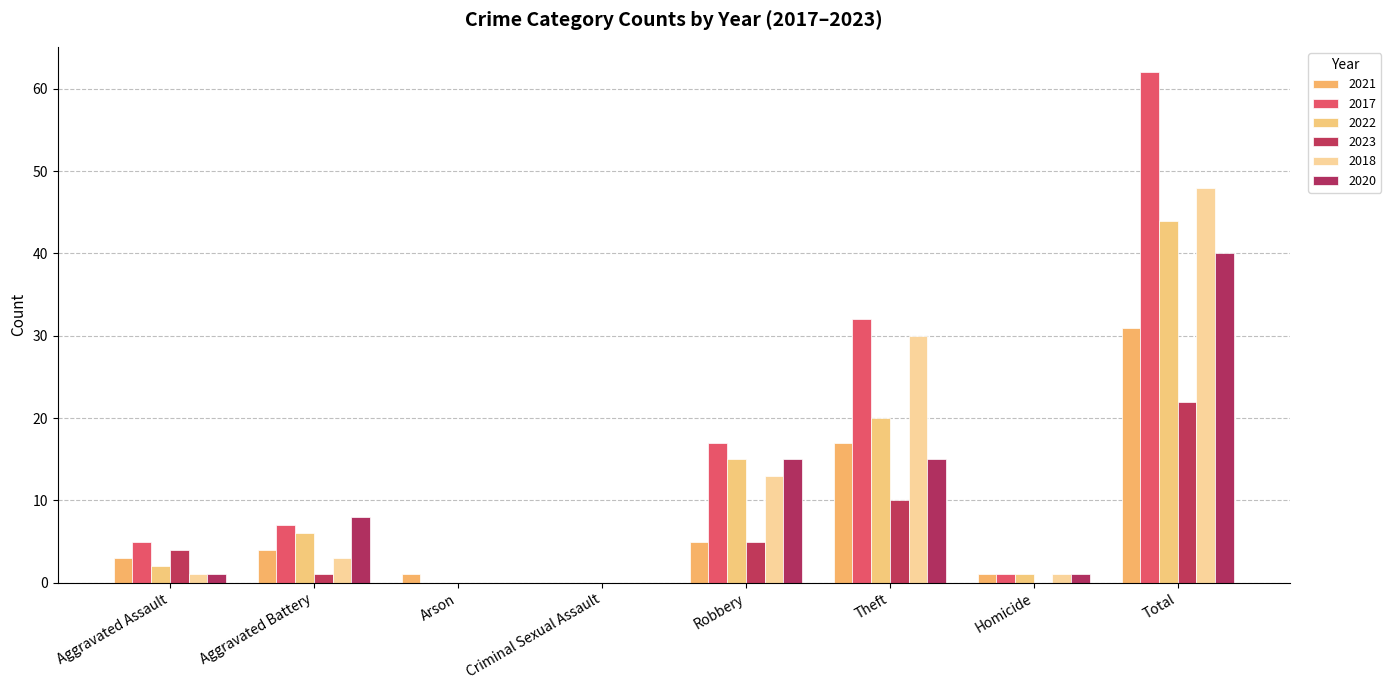

What is the label of the 3rd bar from the right?

Theft